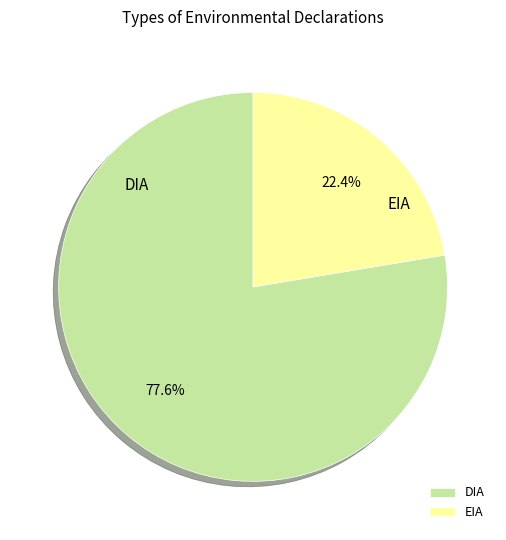

What is the majority slice?

DIA